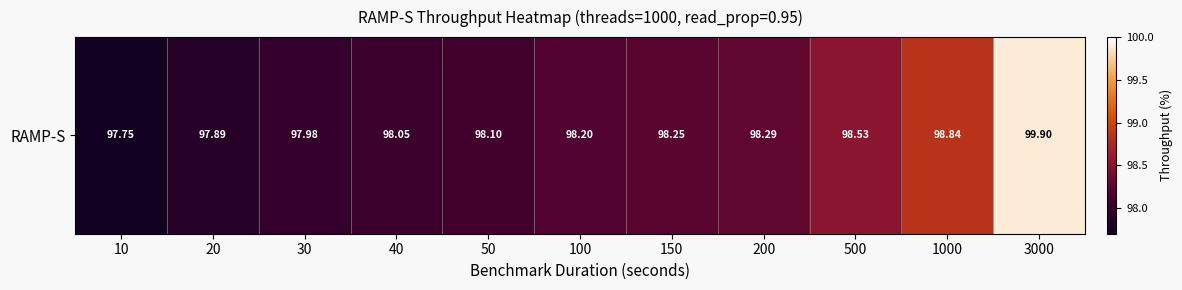

How many data points are above 98?

8